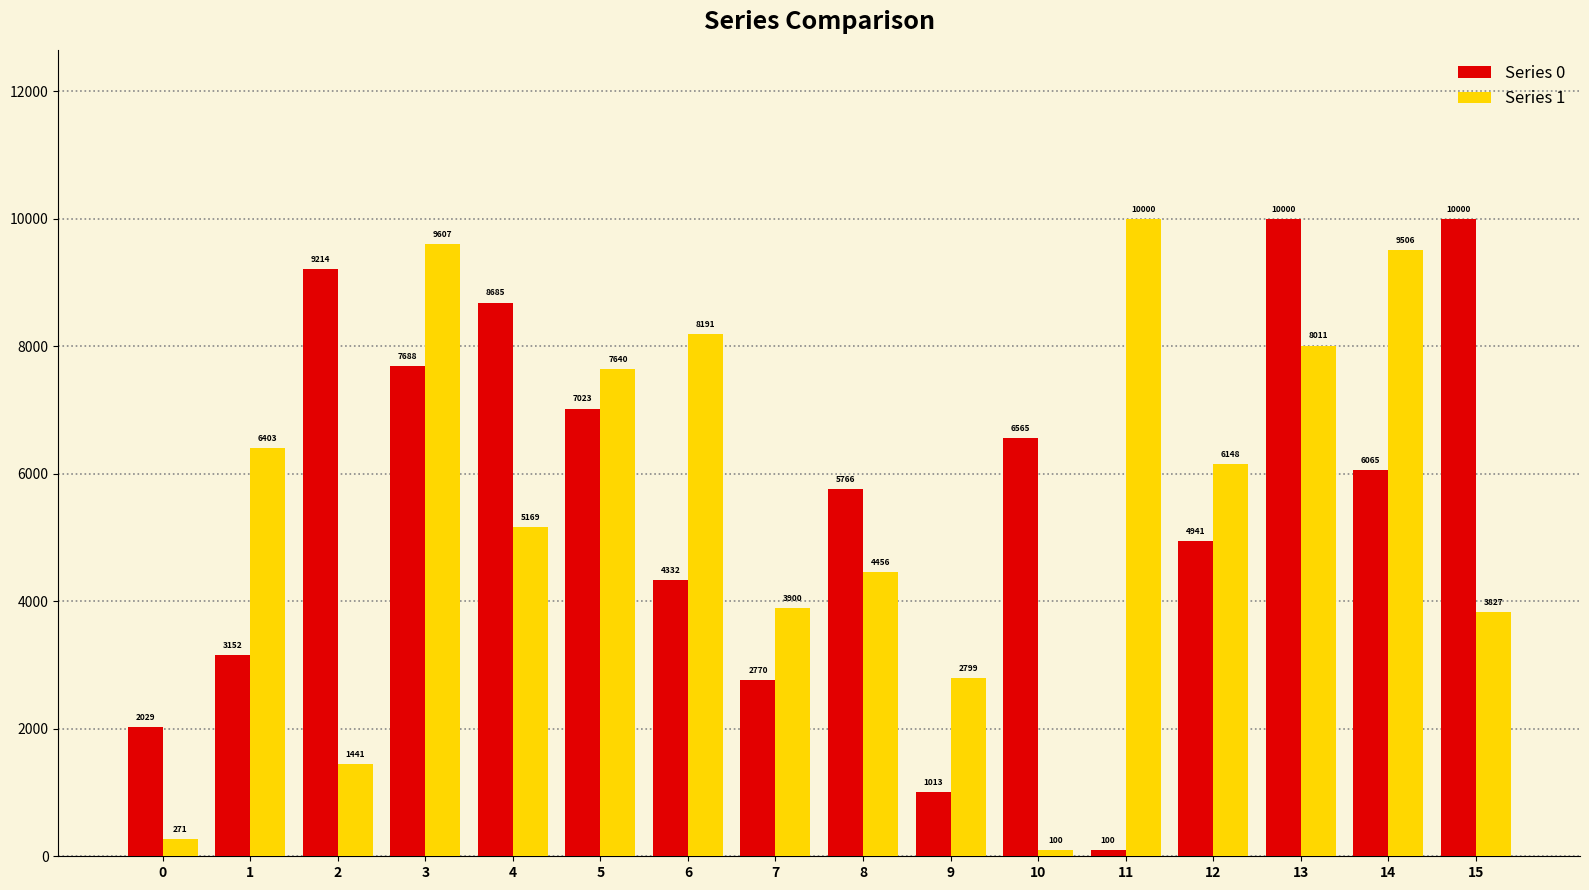

What is the total value across all series at 11?

10100.0